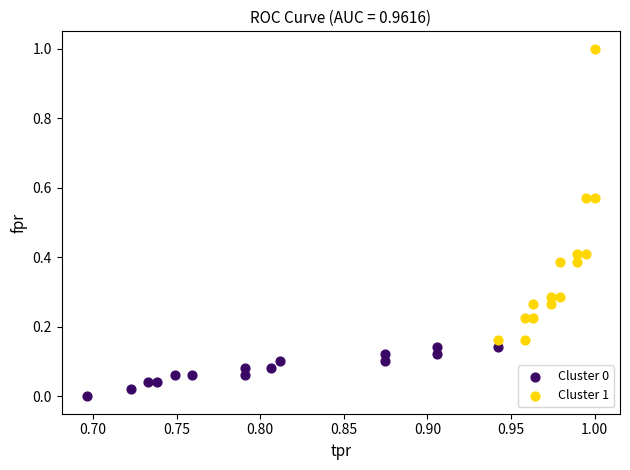

Which series has the largest Y range (max minus min)?

Cluster 1